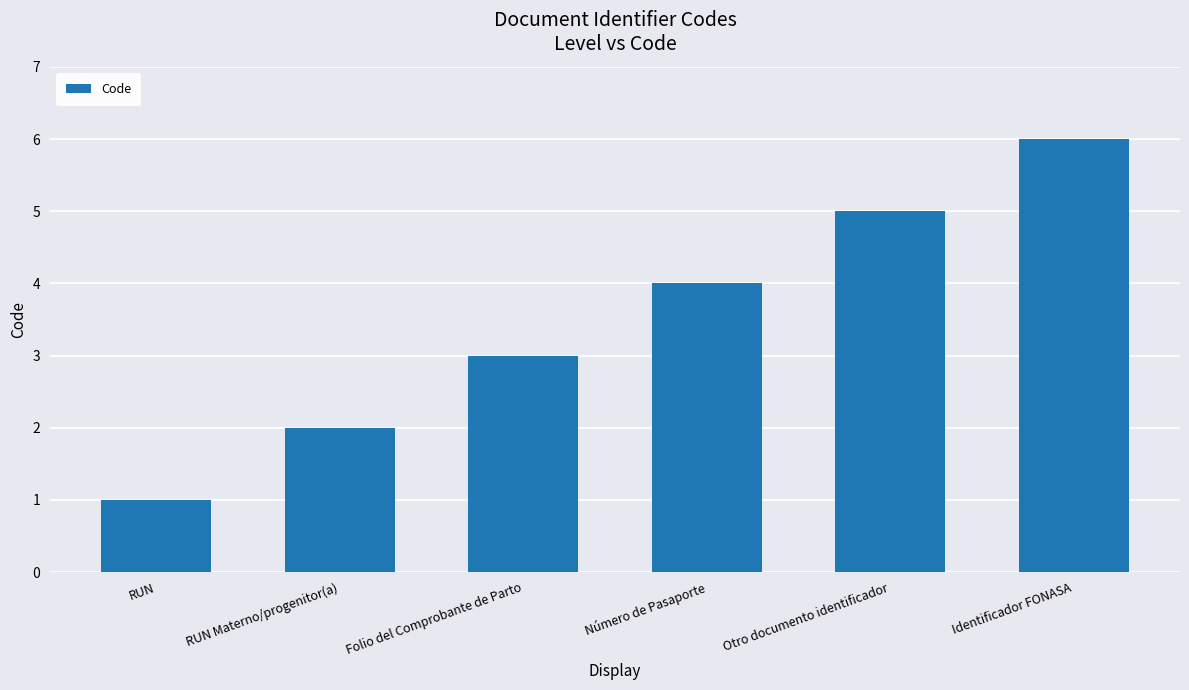

Reading left to right, extract all data points from this chart.

RUN=1	RUN Materno/progenitor(a)=2	Folio del Comprobante de Parto=3	Número de Pasaporte=4	Otro documento identificador=5	Identificador FONASA=6